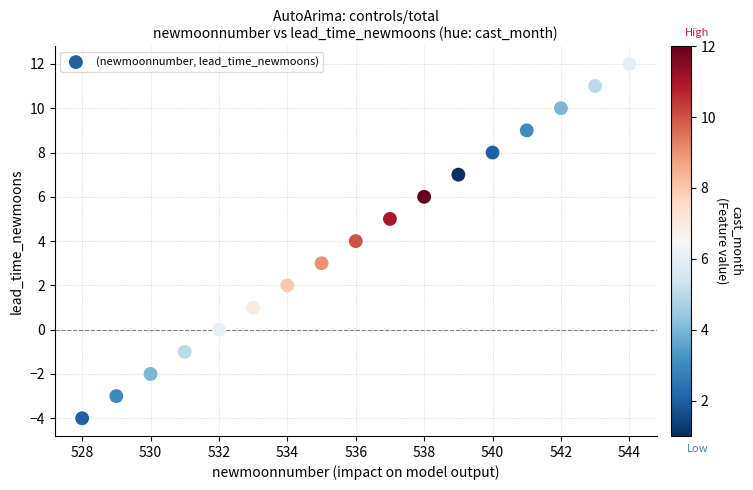

What is the range of Y values (max minus min)?

16